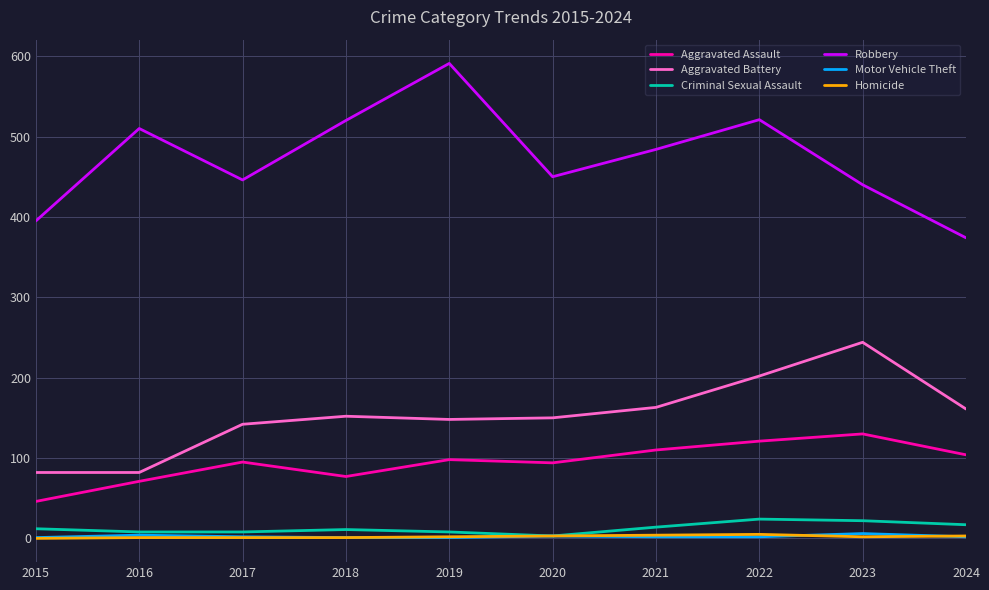

Which series has the largest total across all categories?

Robbery